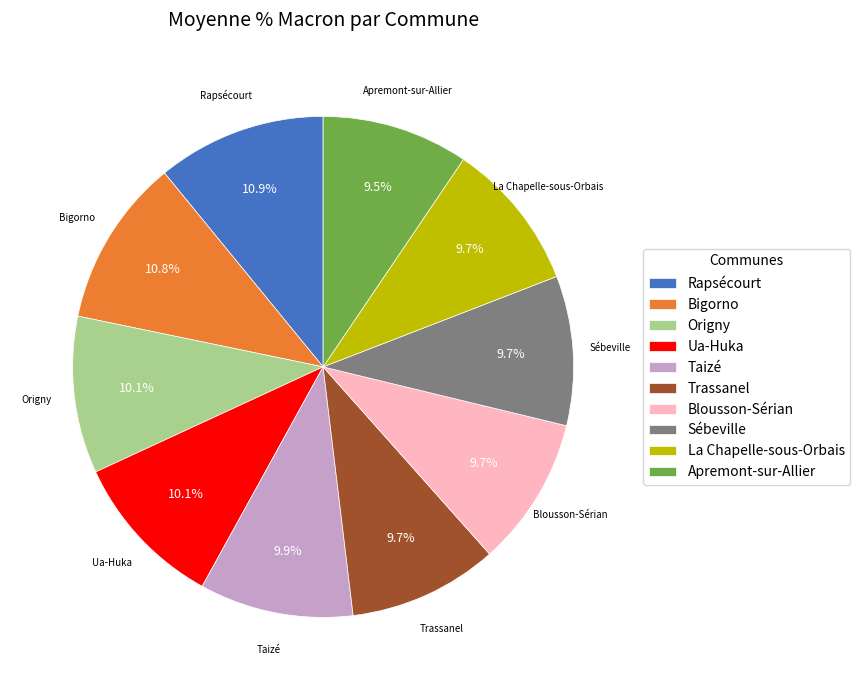

Does any single category account for the majority?

No